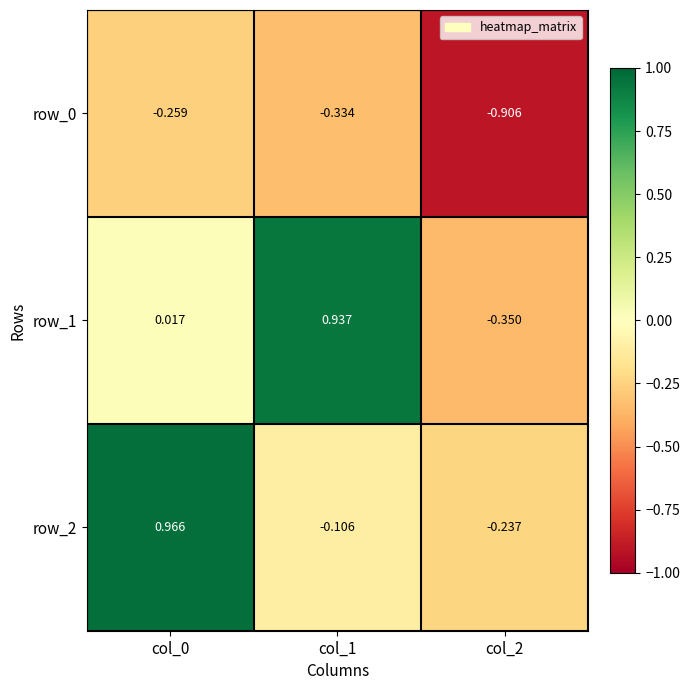

How many categories are shown in the chart?

3